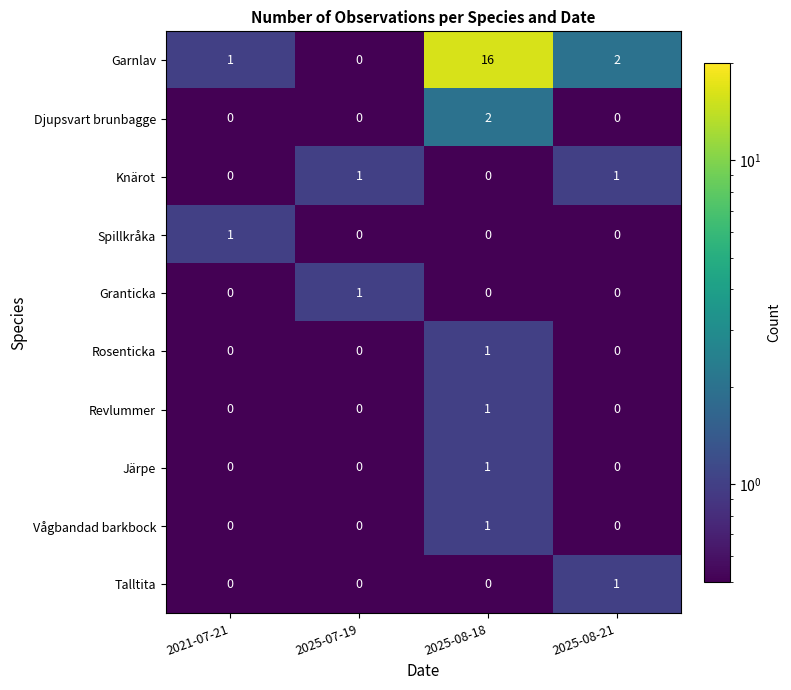

What is the sum of all Garnlav values?

19